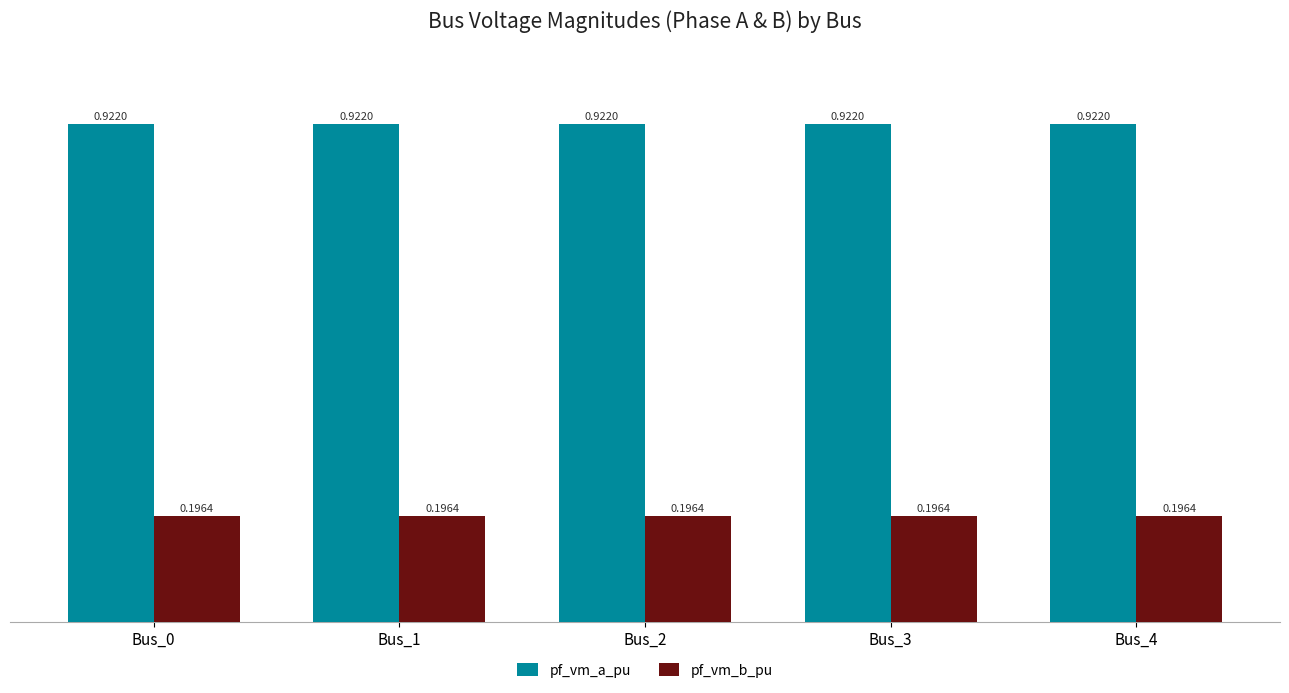

List the series in order of their overall mean, lowest first.

pf_vm_b_pu, pf_vm_a_pu